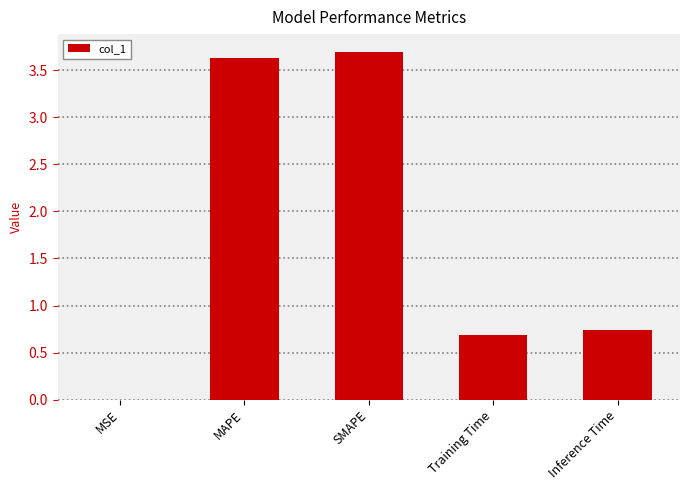

True or false: the data shows 3.7 at SMAPE.

True